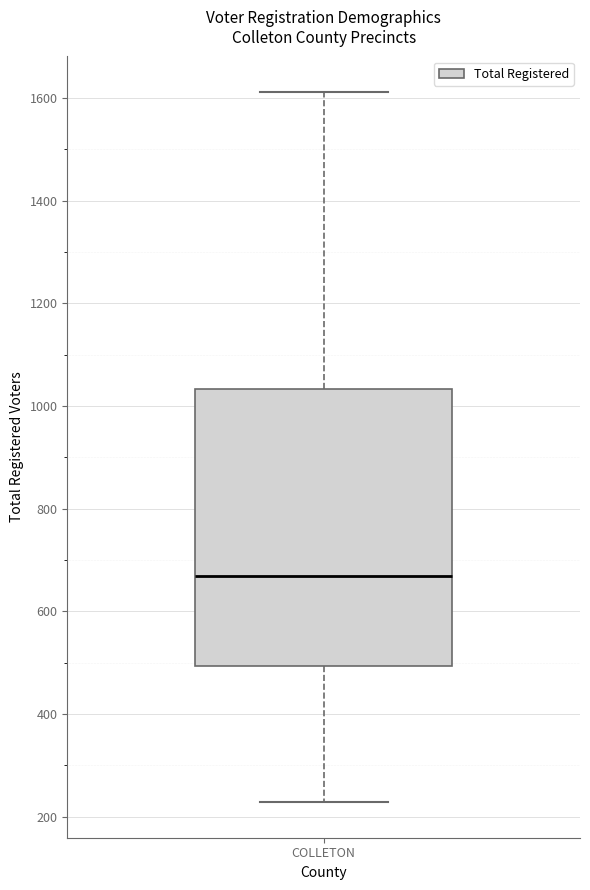

Transcribe this box plot: give where the median line is, the range the box spans, and where the two whiskers end, as read against the y-axis. The values are not printed on the chart, so give them approximately, as read against the axis.

median 660, box 500 to 1040, whiskers 220 to 1620